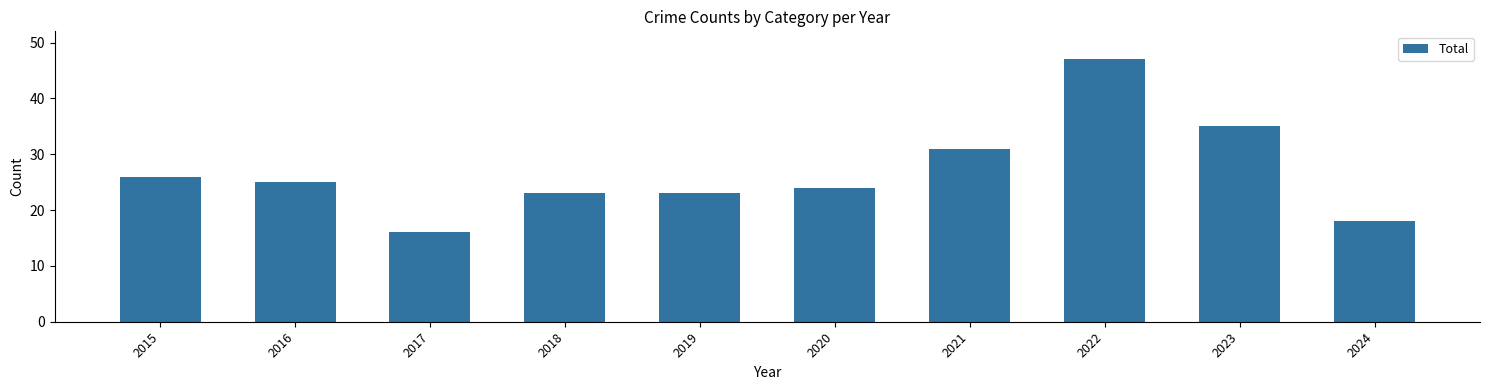

Are the bars horizontal?

No